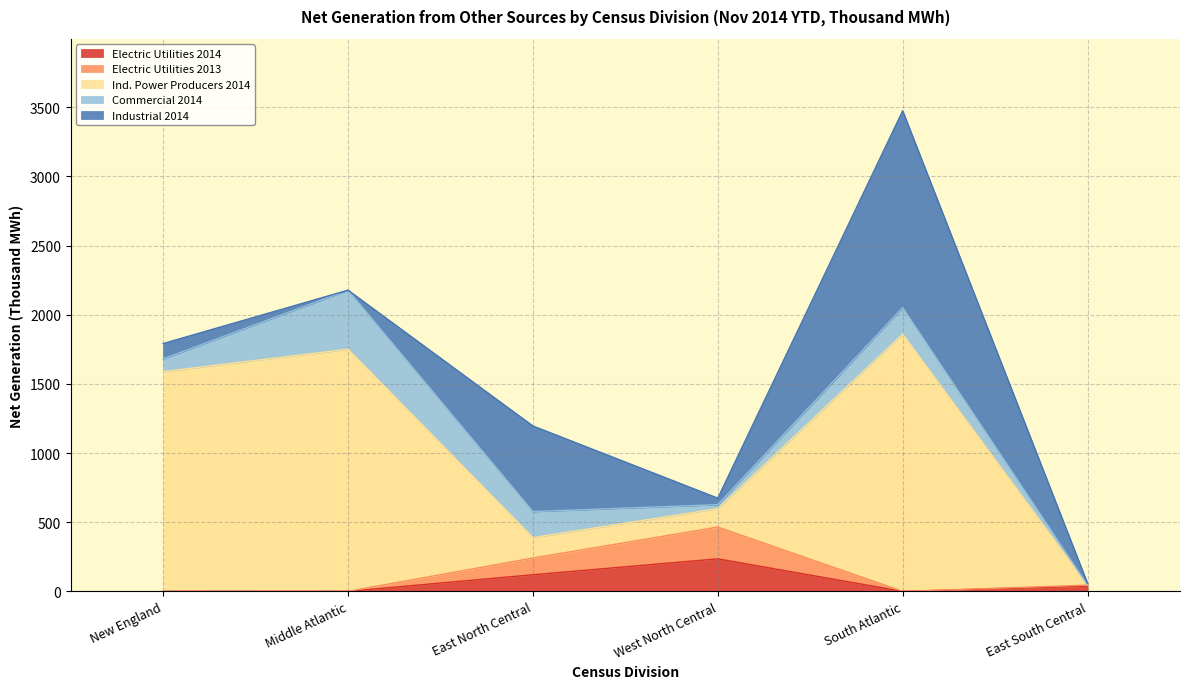

Which label corresponds to the largest value in the chart?

South Atlantic